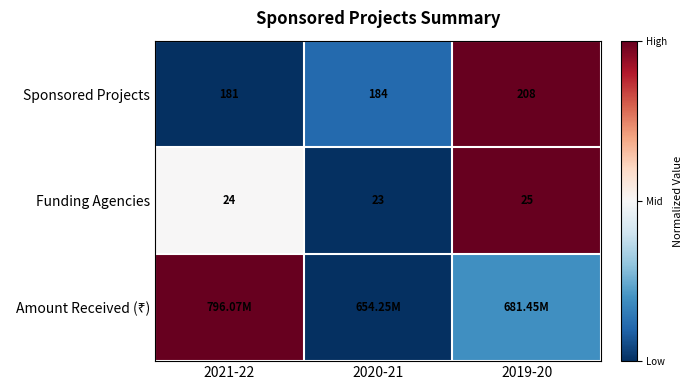

Is the value of Sponsored Projects at 2021-22 greater than the value of Funding Agencies at 2021-22?

Yes